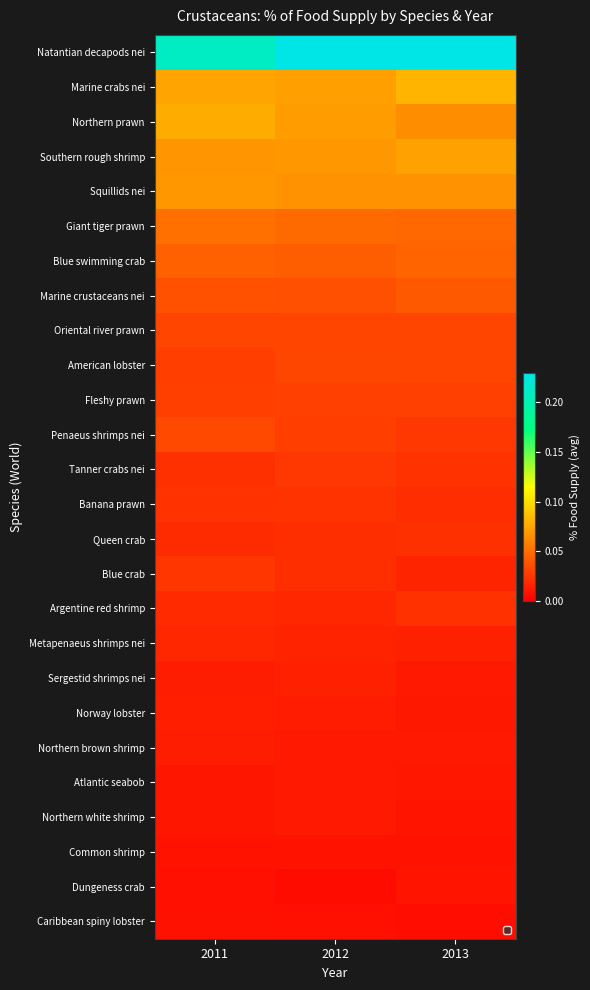

Between 2011 and 2013, which is larger?

2013